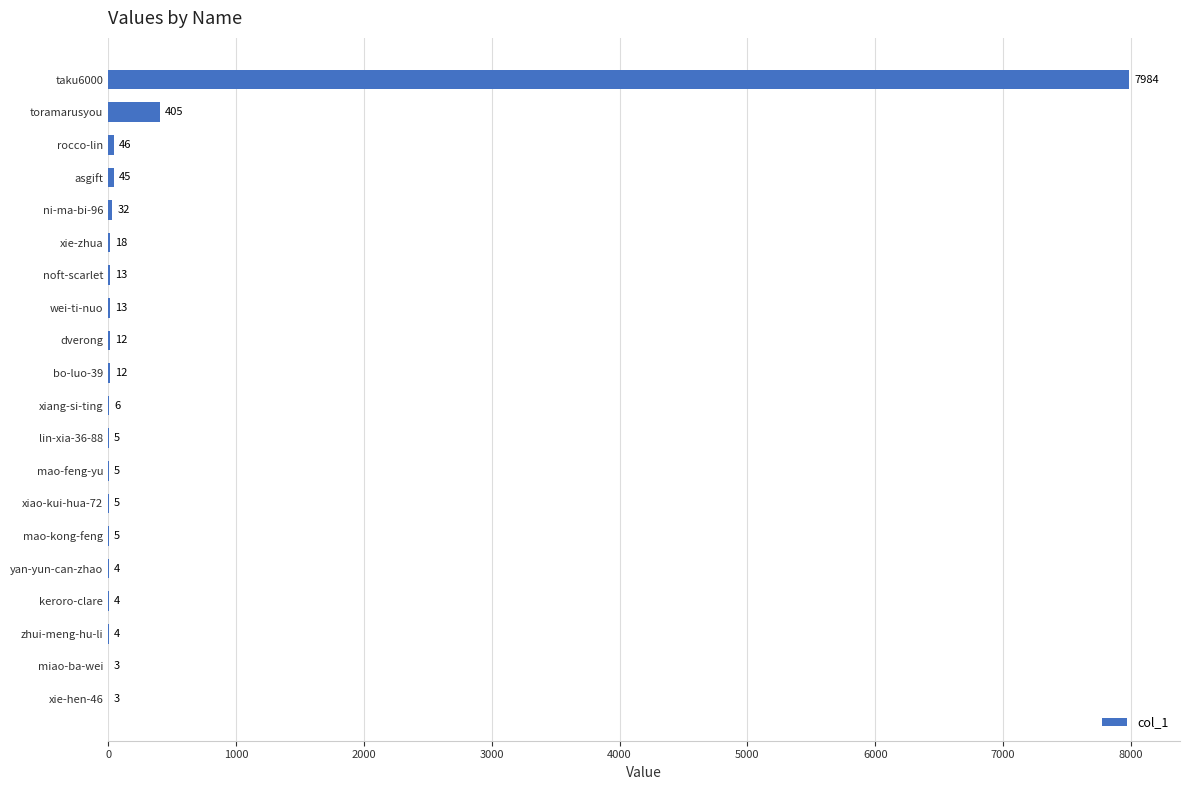

At which label is the value closest to 3993?

toramarusyou